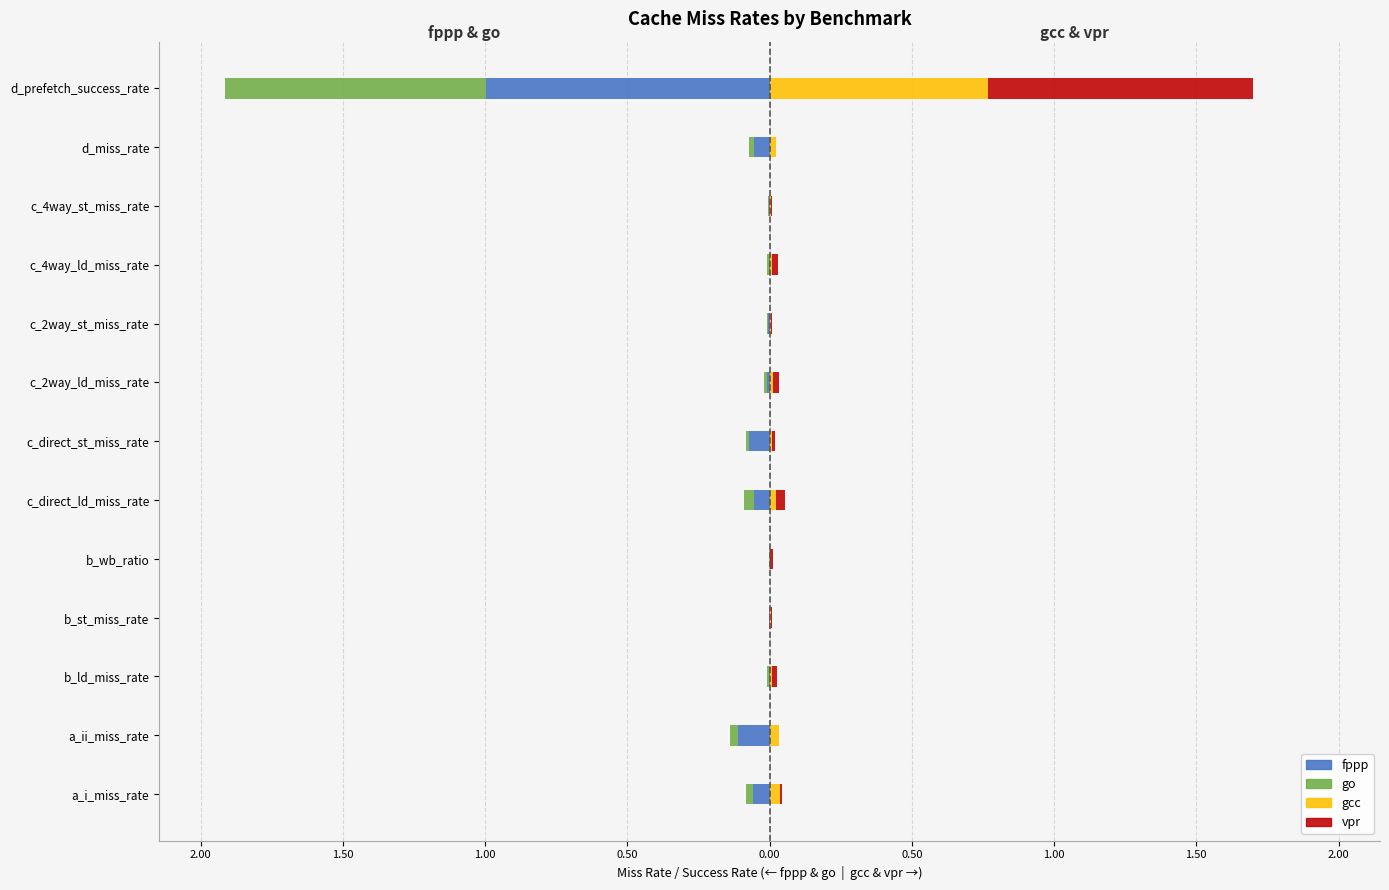

At how many categories does at least one series exceed 0?

13